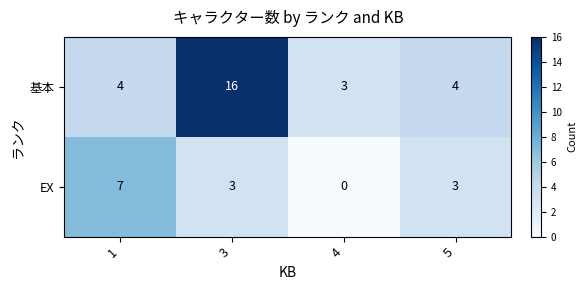

What is the difference between the highest and lowest values at 1?

3